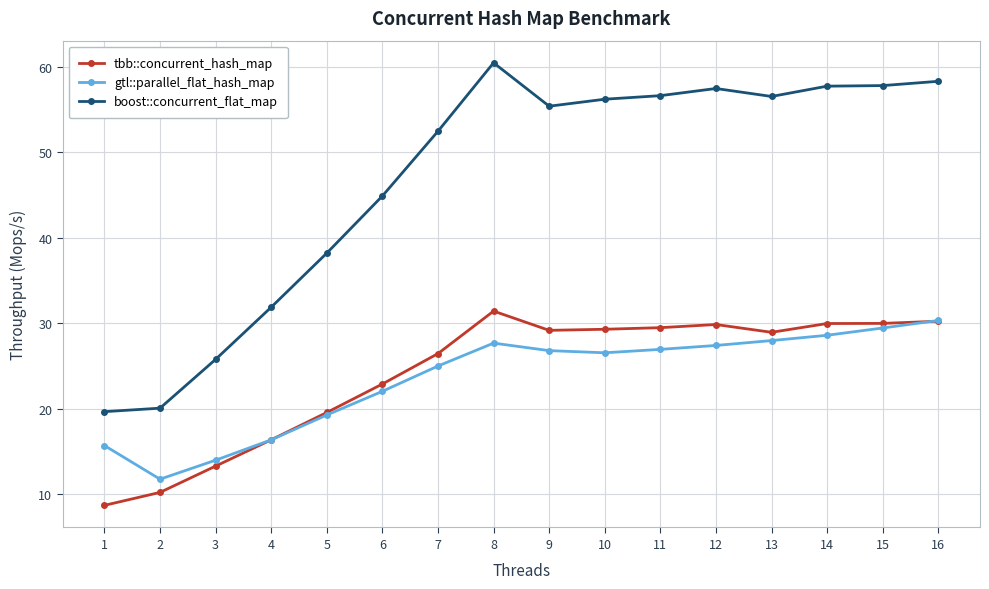

What is the difference between the highest and lowest values at 11?

29.7